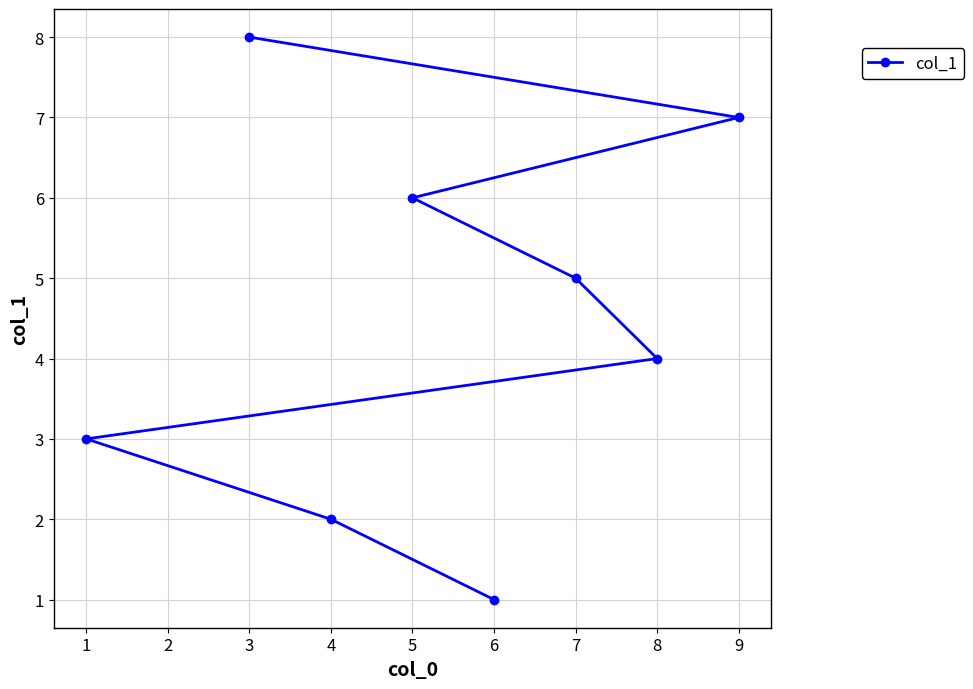

What is the change in value from 1 to 6?

-2